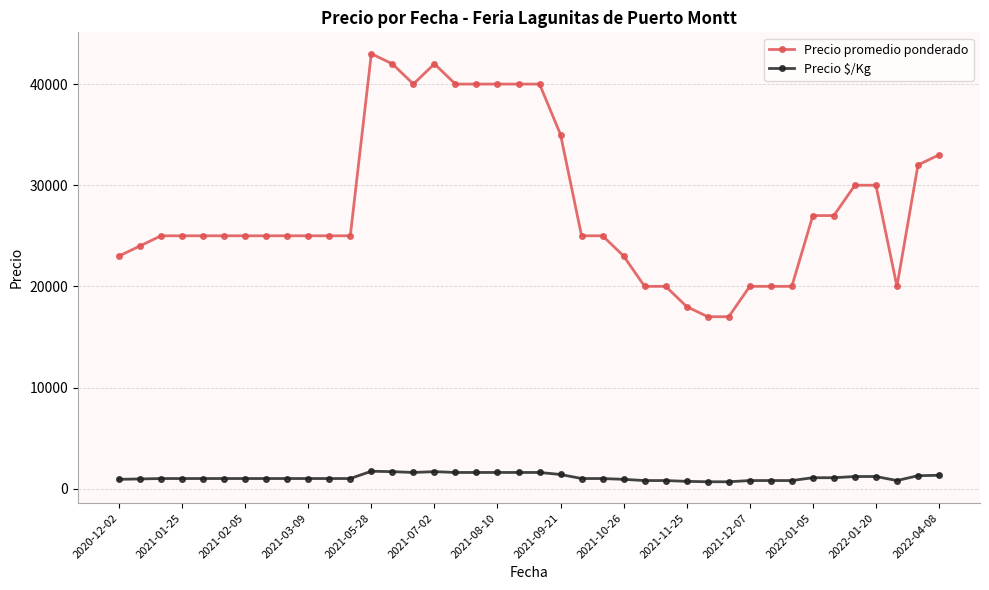

What is the maximum value for Precio promedio ponderado?

43000